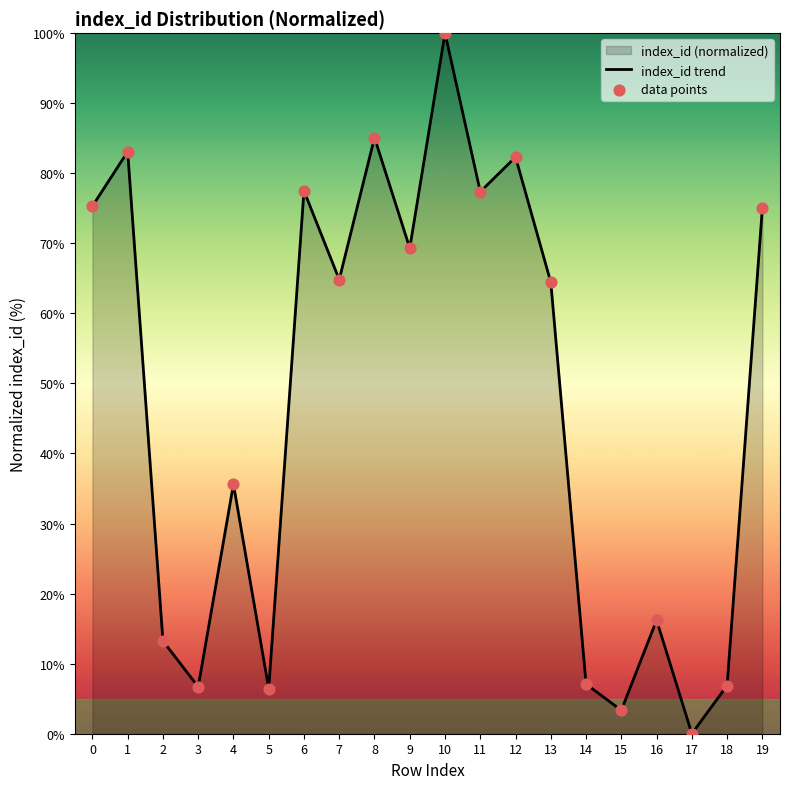

At how many categories does at least one series exceed 63?

11